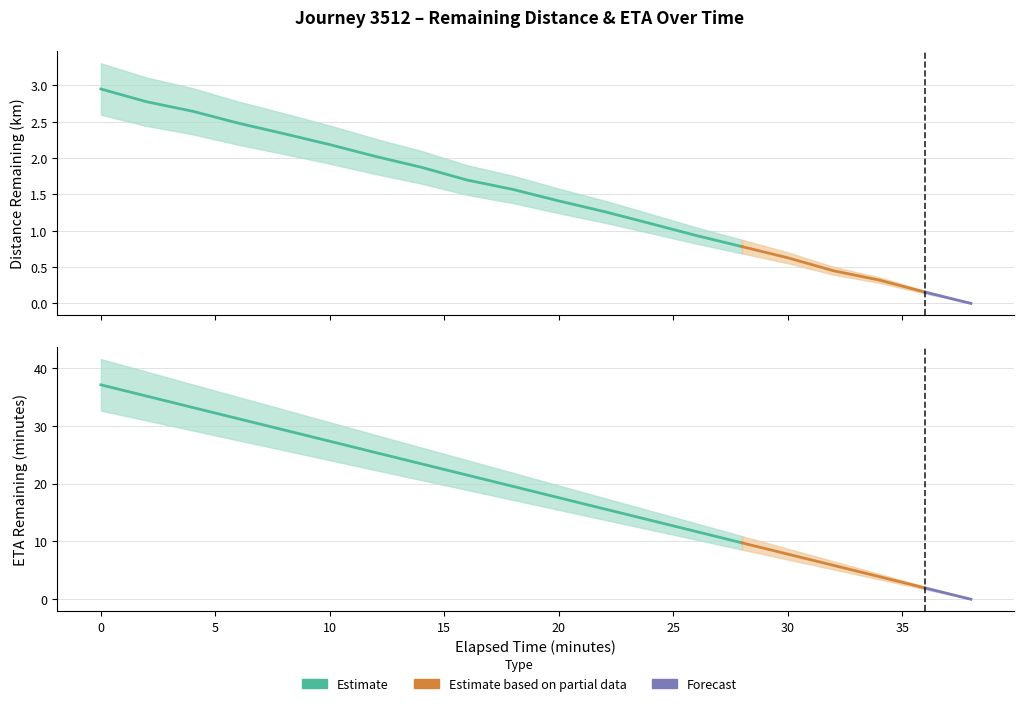

True or false: distance_remaining_km and eta_remaining_minutes cross at least once.

False